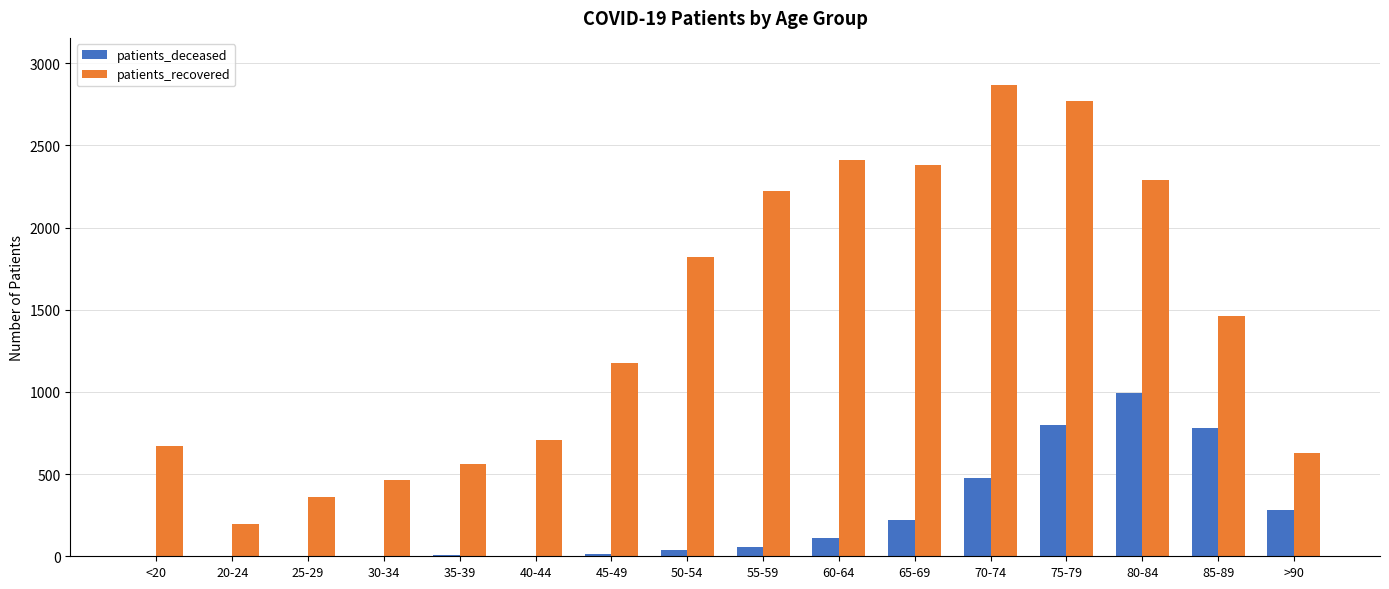

Is it true that patients_deceased equals 156 at 70-74?

False